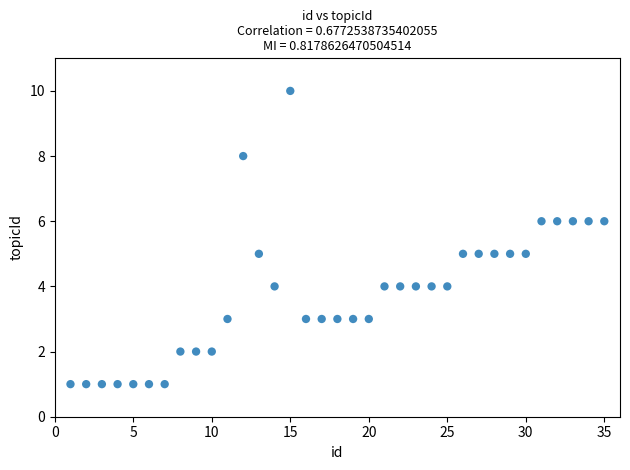

What is the range of Y values (max minus min)?

9